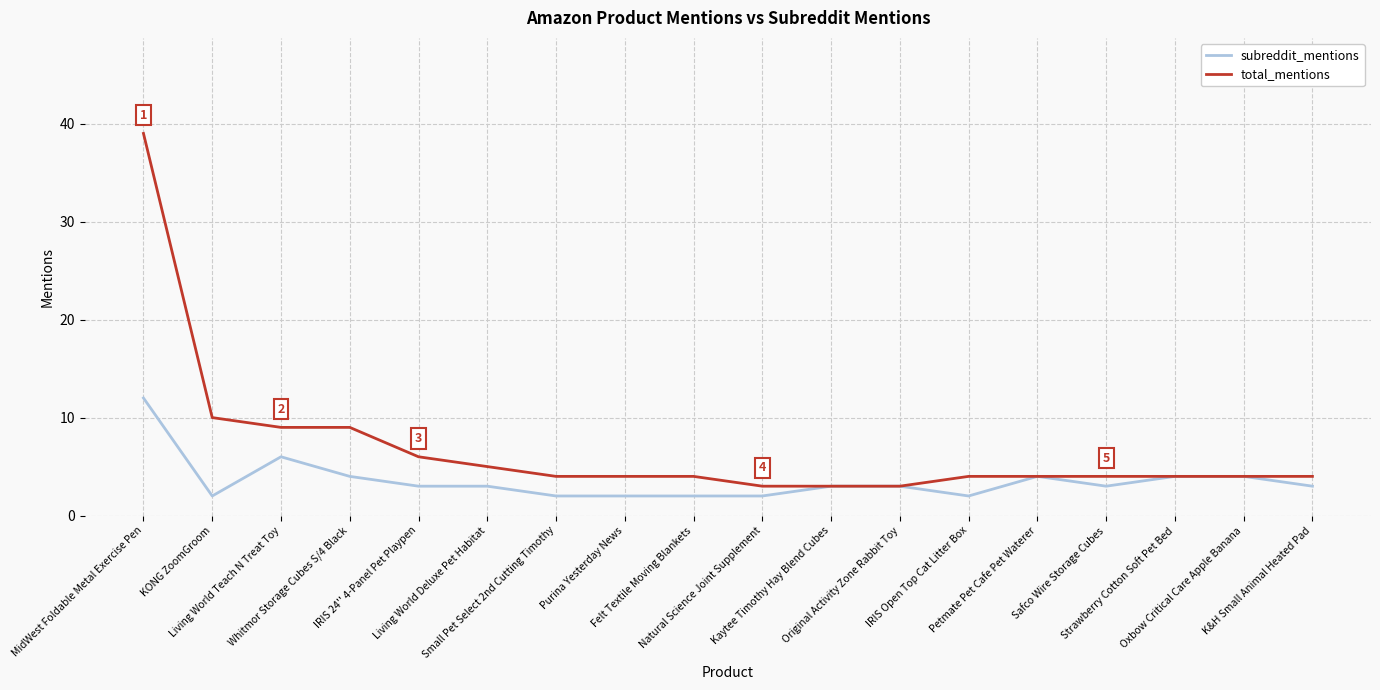

True or false: subreddit_mentions has a value of 2 at Whitmor Storage Cubes S/4 Black.

False